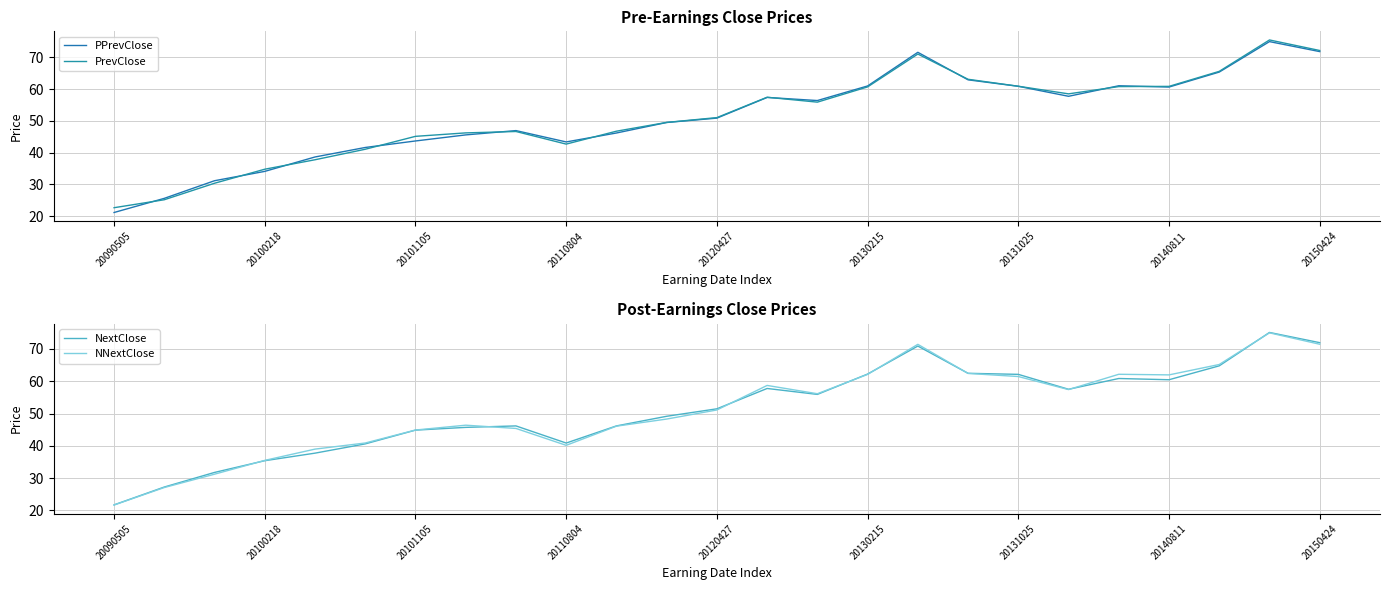

Reading left to right, what are all the values shown in this chart?

PPrevClose: 21.1	25.6	31.2	34.1	38.6	41.6	43.7	45.6	47.0	43.4	46.2	49.5	50.9	57.4	56.4	61.0	71.6	63.0	60.9	57.8	61.1	60.7	65.4	75.0	71.8
PrevClose: 22.7	25.2	30.4	34.8	37.8	41.1	45.1	46.2	46.7	42.7	46.8	49.5	51.0	57.5	55.9	60.7	71.1	63.1	60.9	58.5	60.8	60.9	65.6	75.5	72.2
NextClose: 21.7	27.3	31.8	35.4	37.7	40.6	44.9	45.7	46.2	40.9	46.2	49.2	51.5	57.8	55.9	62.2	70.9	62.5	62.1	57.5	60.9	60.5	64.8	75.1	72.0
NNextClose: 21.7	27.1	31.2	35.5	39.0	40.9	44.9	46.4	45.4	40.2	46.1	48.3	51.1	58.7	56.1	62.1	71.4	62.4	61.5	57.4	62.2	62.0	65.2	75.0	71.5